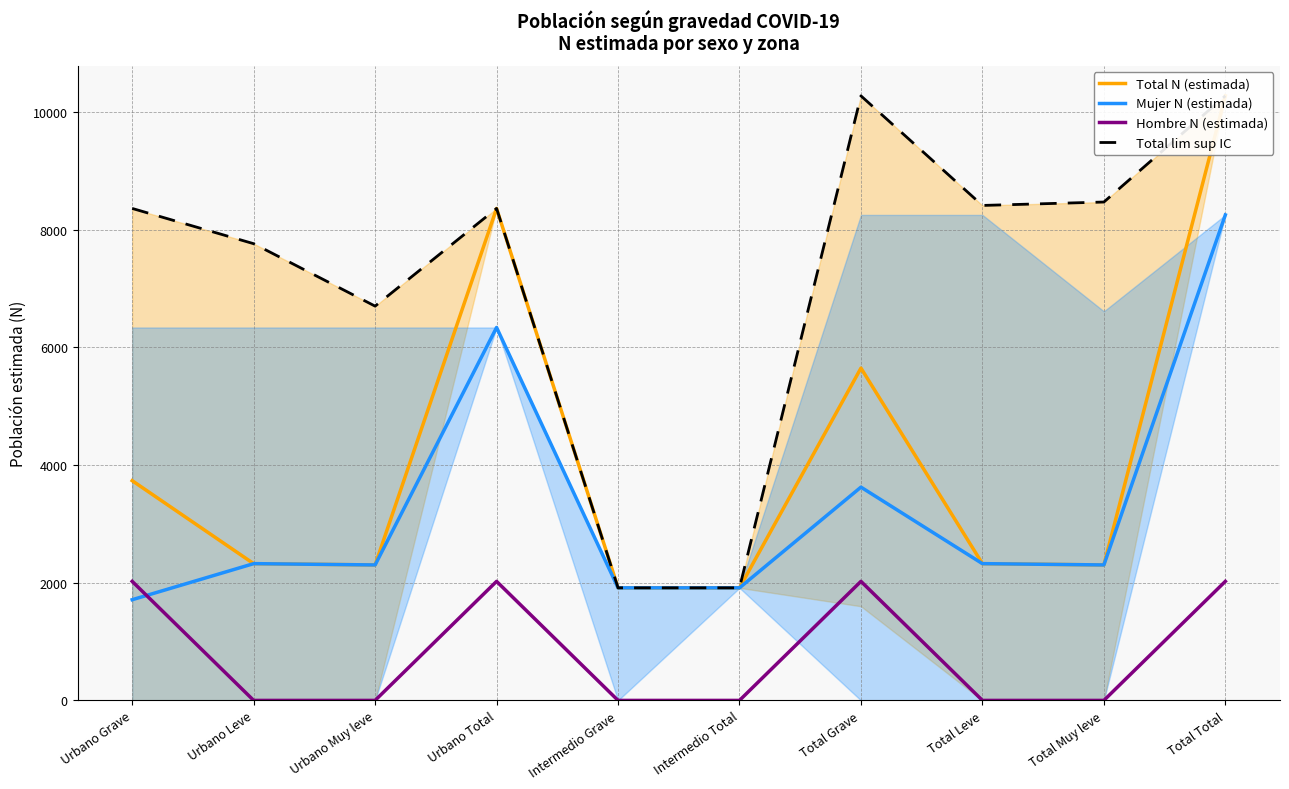

At how many categories does at least one series exceed 9664?

2